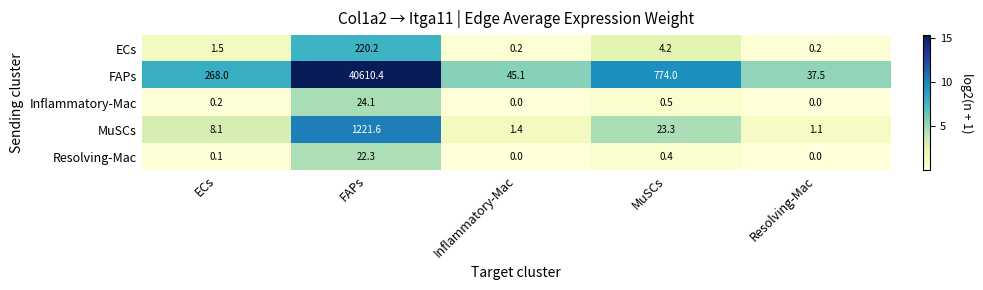

Which series has the widest spread of values?

FAPs